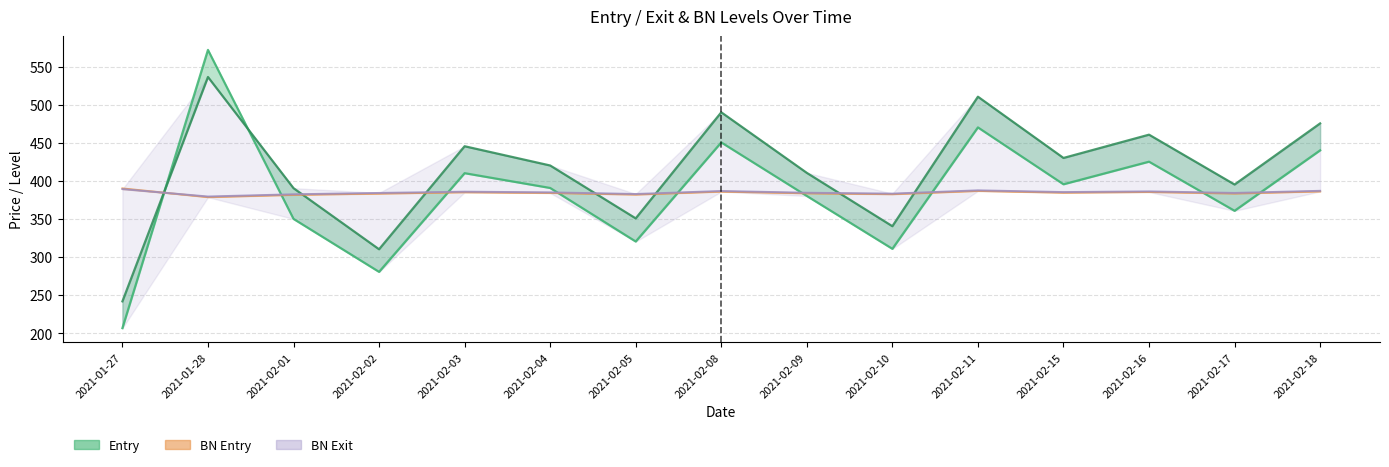

Reading right to left, transcribe all the data shown in this chart.

Entry: 2021-02-18=440.2	2021-02-17=360.8	2021-02-16=425.3	2021-02-15=395.6	2021-02-11=470.4	2021-02-10=310.8	2021-02-09=380.2	2021-02-08=450.6	2021-02-05=320.4	2021-02-04=390.8	2021-02-03=410.2	2021-02-02=280.5	2021-02-01=350.1	2021-01-28=572.2	2021-01-27=206.6
Exit: 2021-02-18=475.6	2021-02-17=395.3	2021-02-16=460.8	2021-02-15=430.2	2021-02-11=510.7	2021-02-10=340.5	2021-02-09=410.6	2021-02-08=490.2	2021-02-05=350.8	2021-02-04=420.3	2021-02-03=445.6	2021-02-02=310.2	2021-02-01=390.5	2021-01-28=536.6	2021-01-27=241.8
BN Entry: 2021-02-18=386.3	2021-02-17=383.5	2021-02-16=385.5	2021-02-15=384.6	2021-02-11=386.9	2021-02-10=382.6	2021-02-09=383.7	2021-02-08=386.0	2021-02-05=382.1	2021-02-04=384.2	2021-02-03=385.1	2021-02-02=383.4	2021-02-01=381.7	2021-01-28=378.7	2021-01-27=390.2
BN Exit: 2021-02-18=387.0	2021-02-17=384.2	2021-02-16=386.3	2021-02-15=385.4	2021-02-11=387.7	2021-02-10=383.4	2021-02-09=384.5	2021-02-08=386.8	2021-02-05=382.9	2021-02-04=385.0	2021-02-03=385.9	2021-02-02=384.2	2021-02-01=382.5	2021-01-28=379.5	2021-01-27=389.3